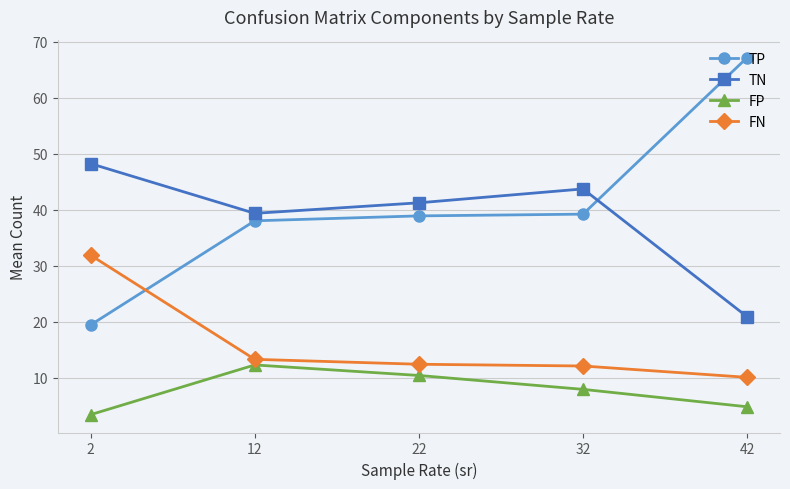

Rank the series by their maximum value, from lowest to highest.

FP, FN, TN, TP